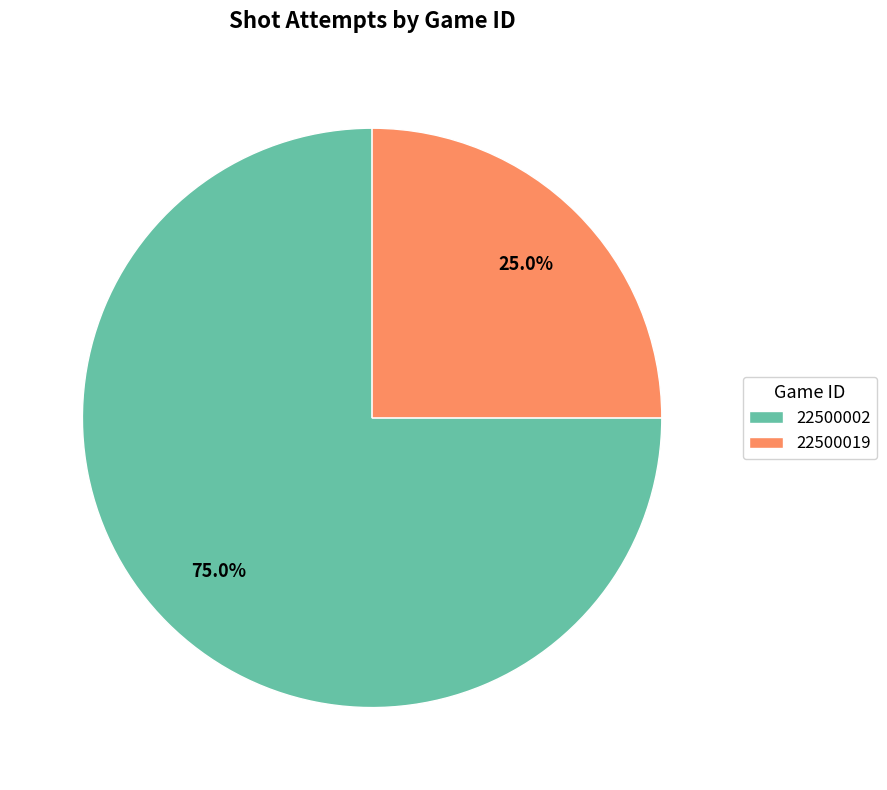

The 22500002 slice represents 75% of the pie. True or false?

True